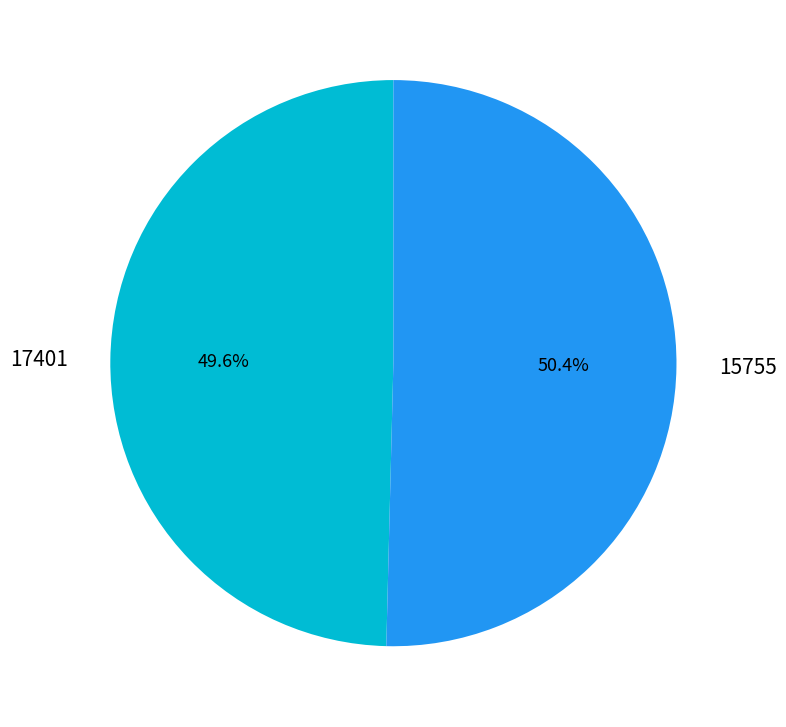

How many slices are in this pie chart?

2